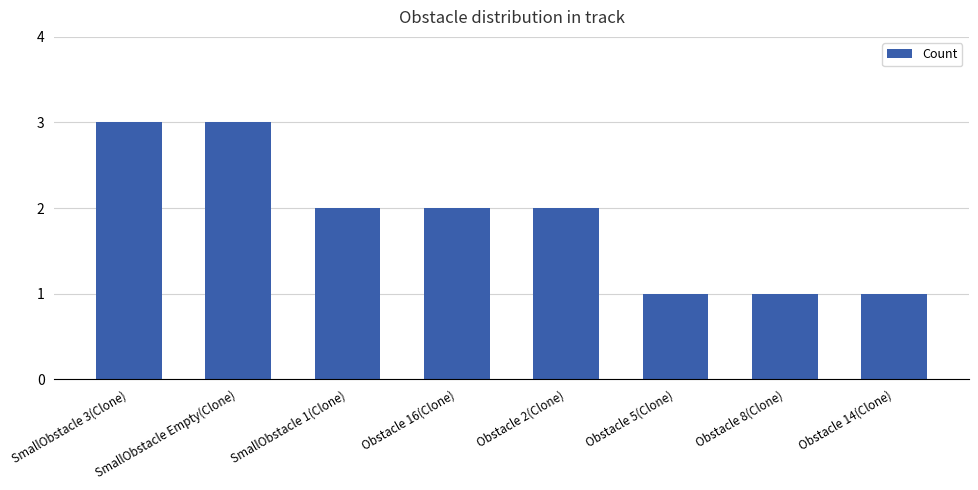

Count the number of data series in this chart.

1